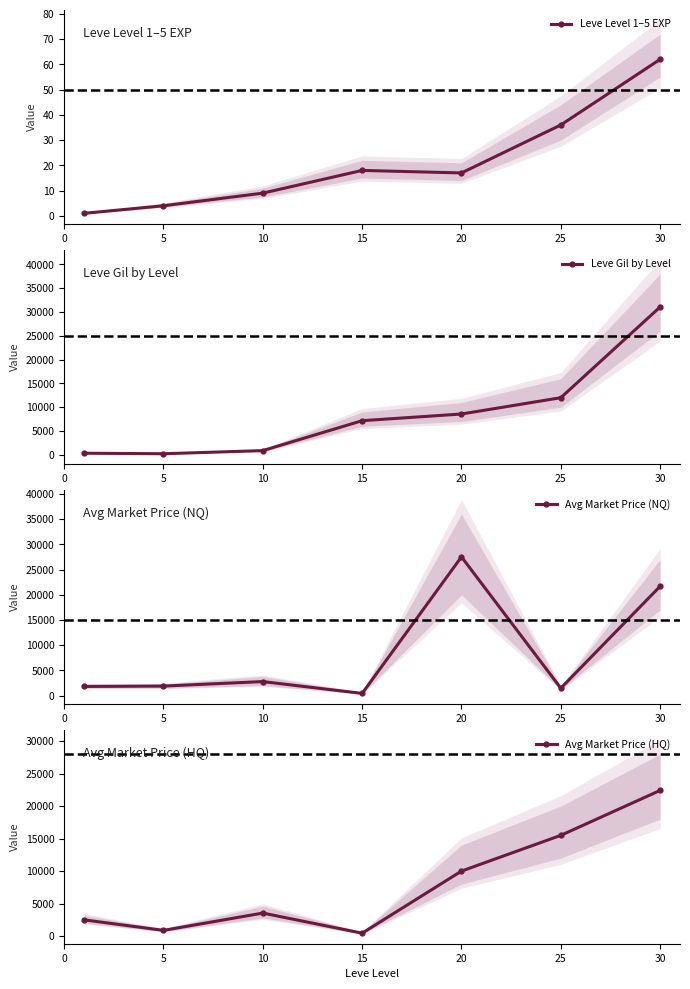

True or false: Leve Gil by Level has a value of 8570 at 20.

True